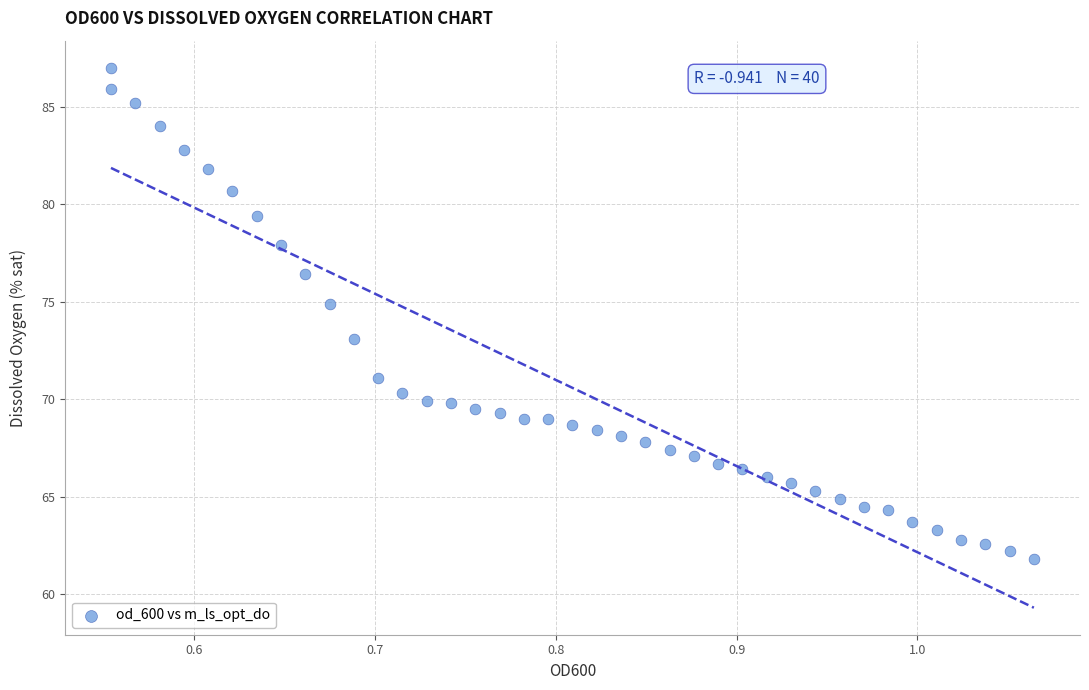

What is the range of X values (max minus min)?

0.5